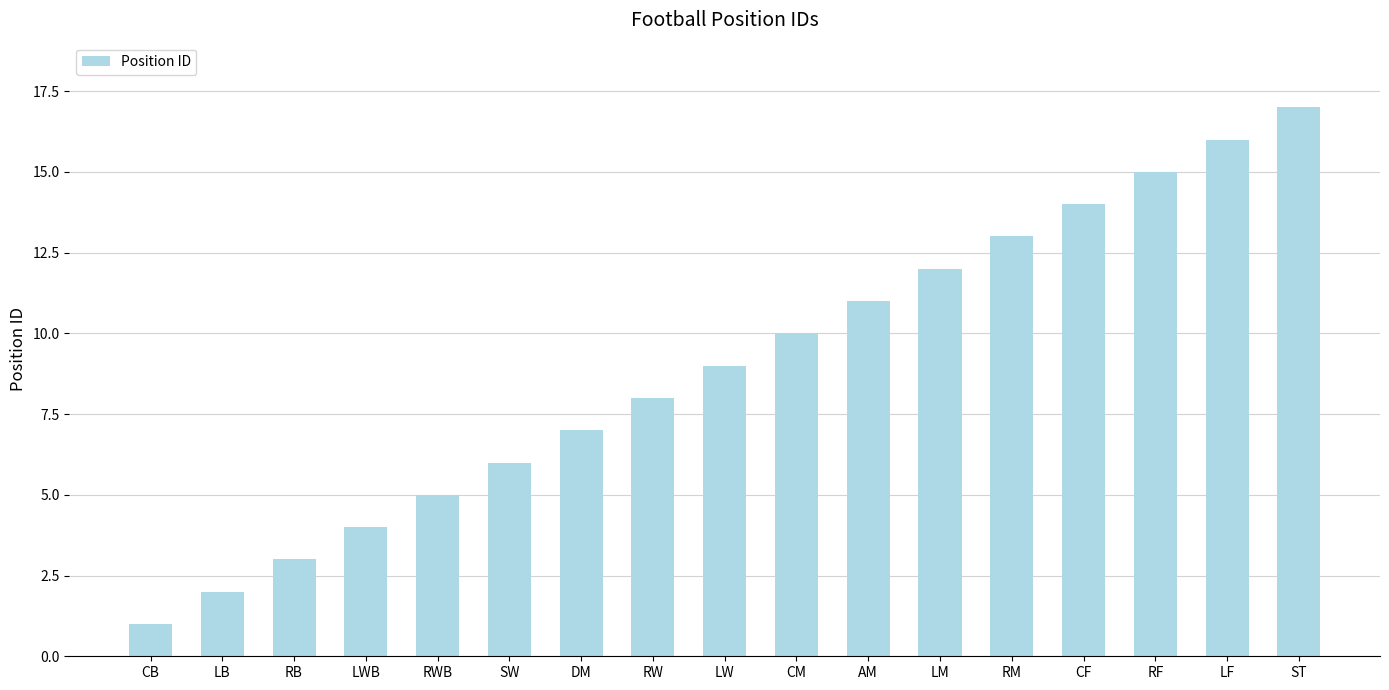

Reading left to right, list all the values displayed in this chart.

CB=1	LB=2	RB=3	LWB=4	RWB=5	SW=6	DM=7	RW=8	LW=9	CM=10	AM=11	LM=12	RM=13	CF=14	RF=15	LF=16	ST=17